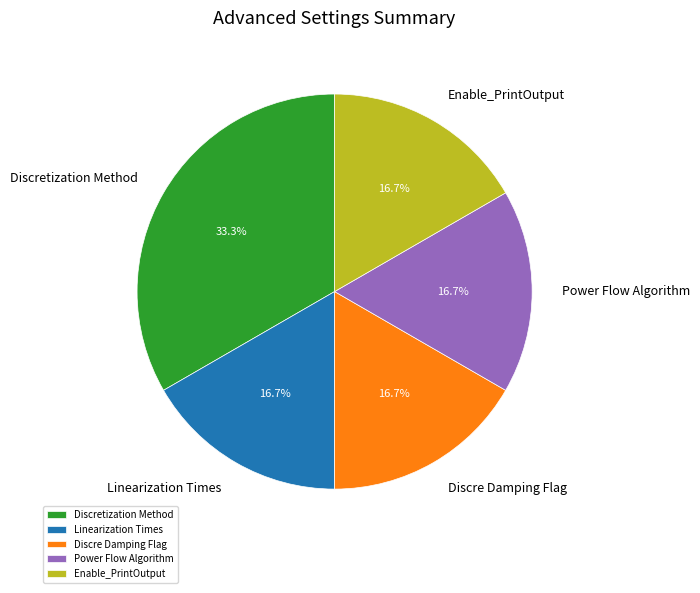

Is Linearization Times the majority of the pie?

No